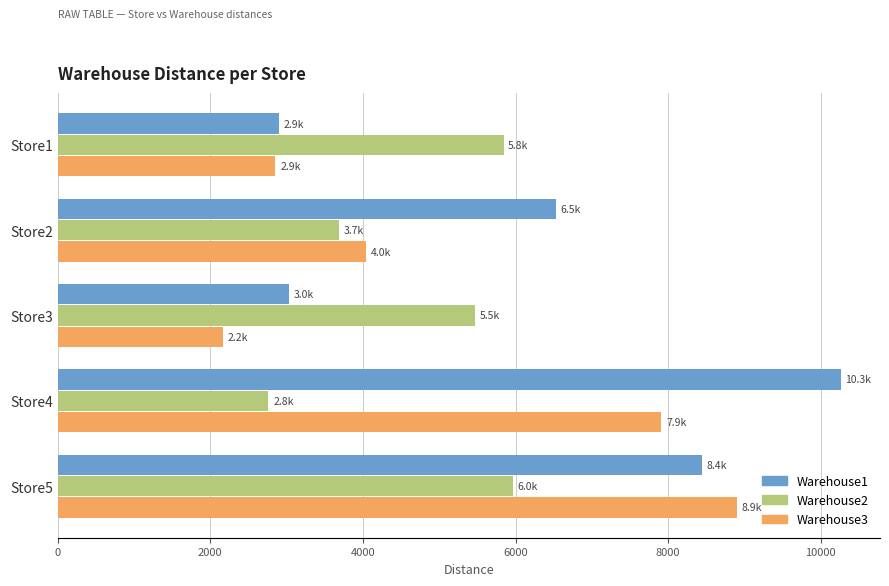

What is the difference between the maximum and second lowest values in the Warehouse2 series?

2279.8